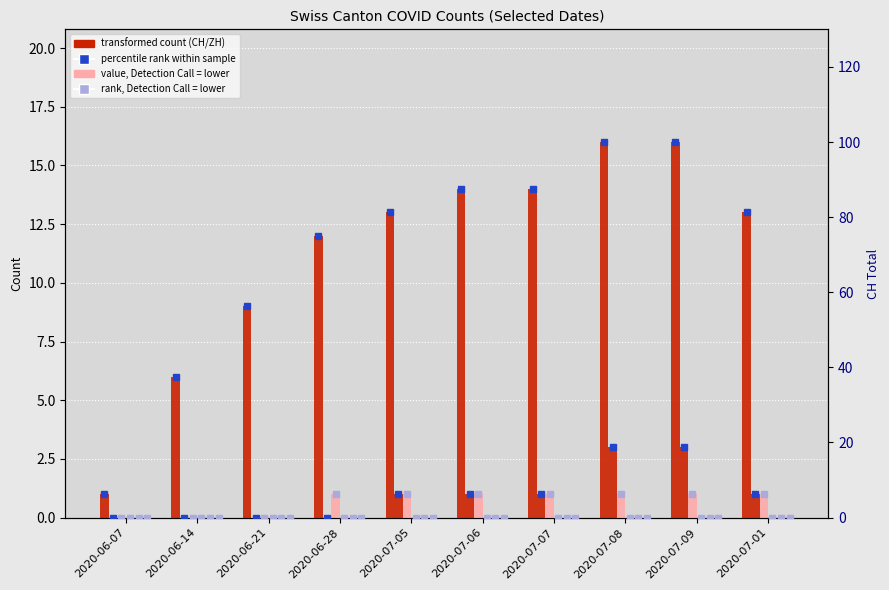

Between 2020-06-21 and 2020-07-09, which series saw the biggest shift?

CH